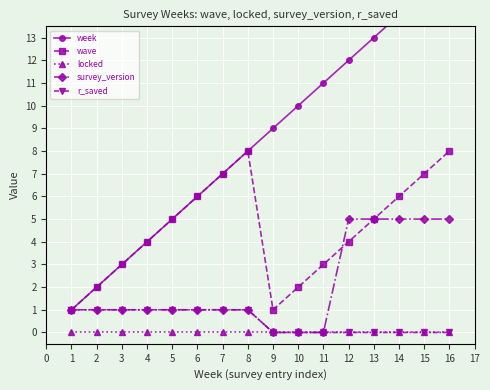

What is the value of the wave point at the 11th from the left?

3